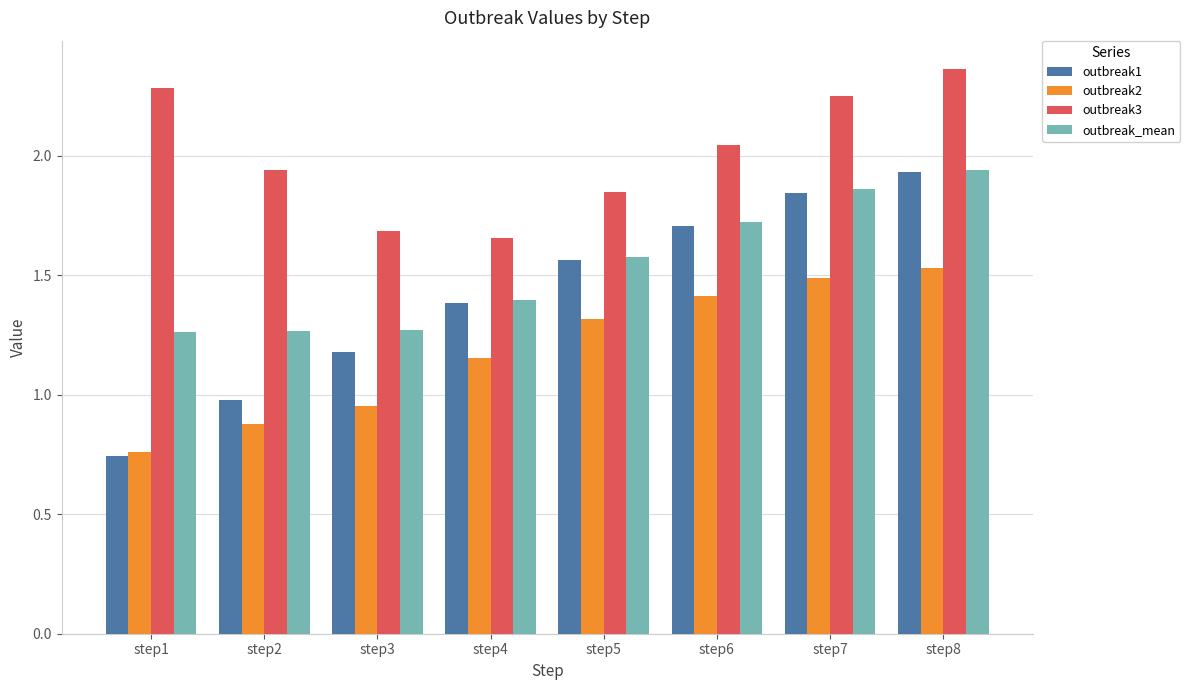

What is the difference between the second highest and second lowest values in the outbreak3 series?

0.6